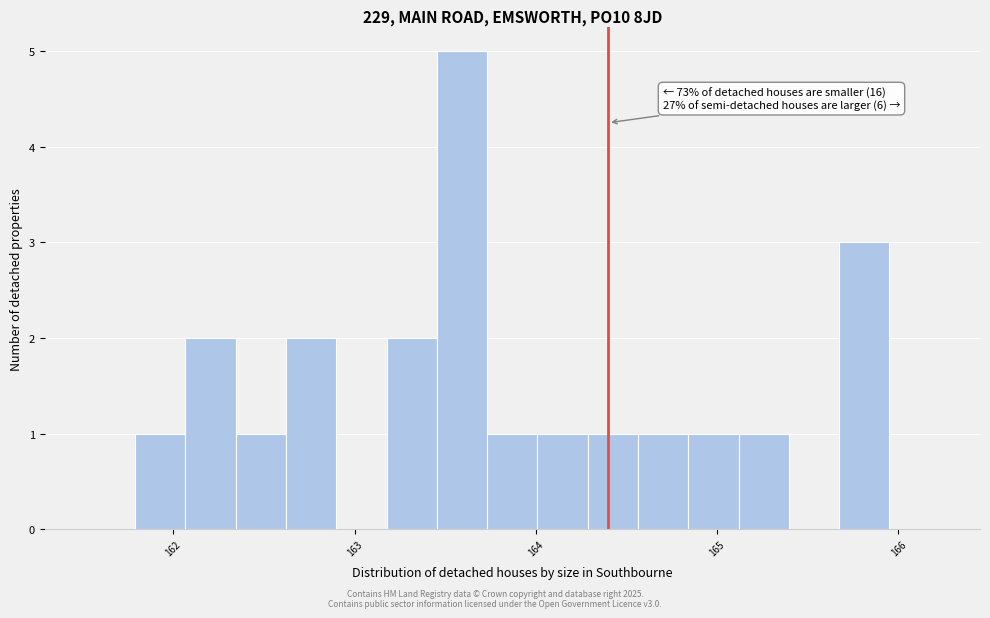

Around what value on the x-axis is the tallest bar? Give the approximate position of its centre, as read against the axis.

163.6